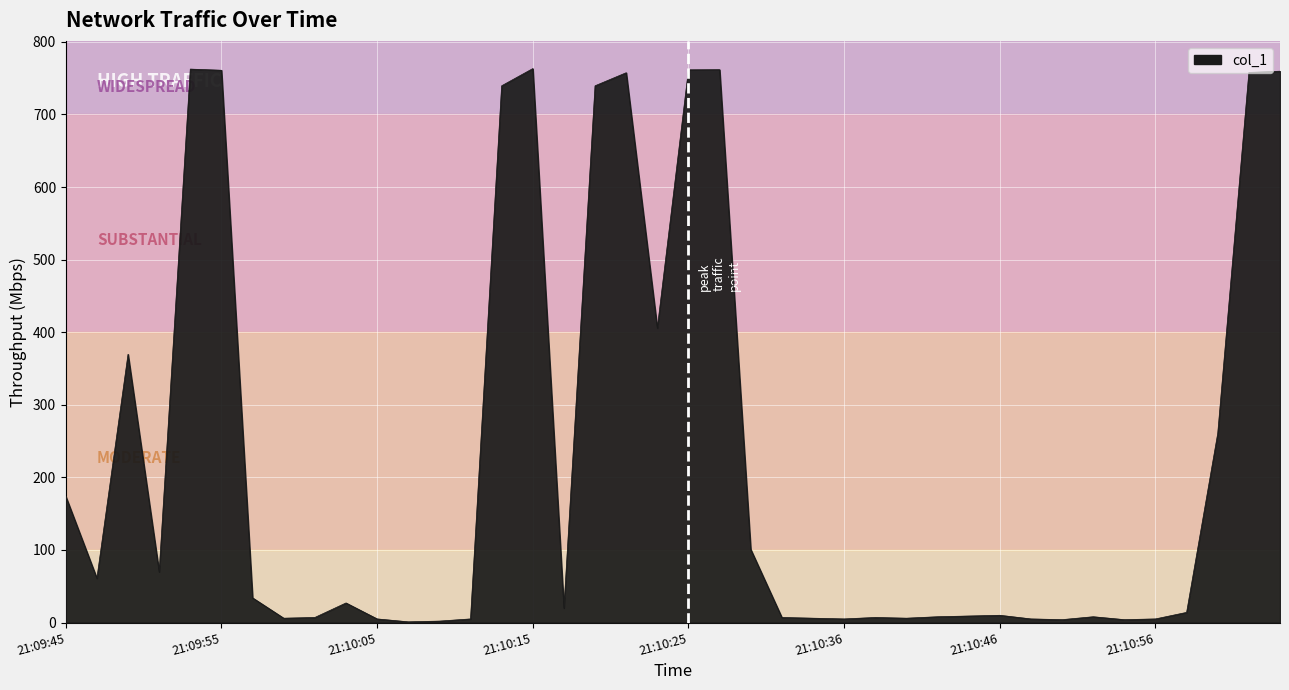

What is the minimum value shown in the chart?

1.0